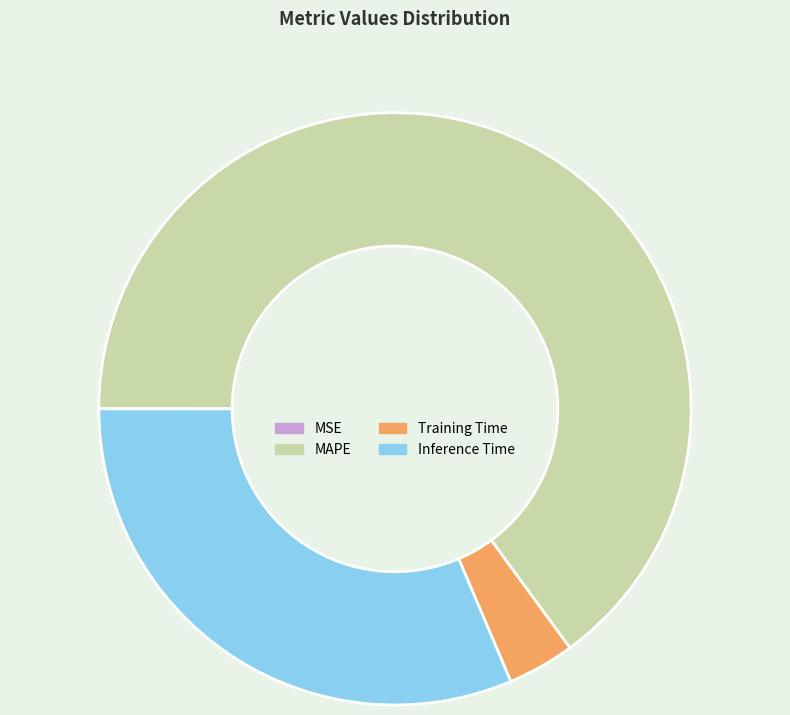

Do Training Time and MAPE together represent more than half of the pie?

Yes